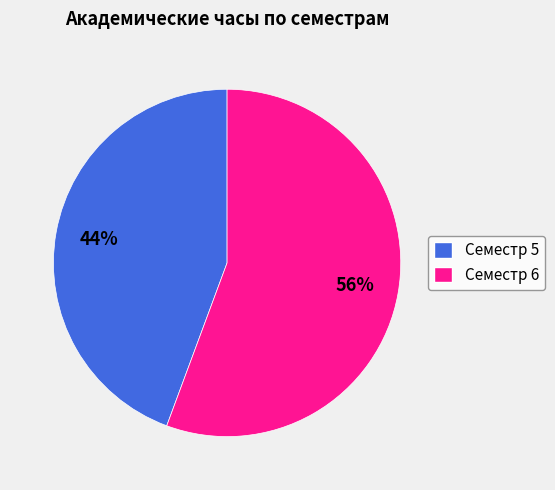

Which has a higher value, Семестр 5 or Семестр 6?

Семестр 6